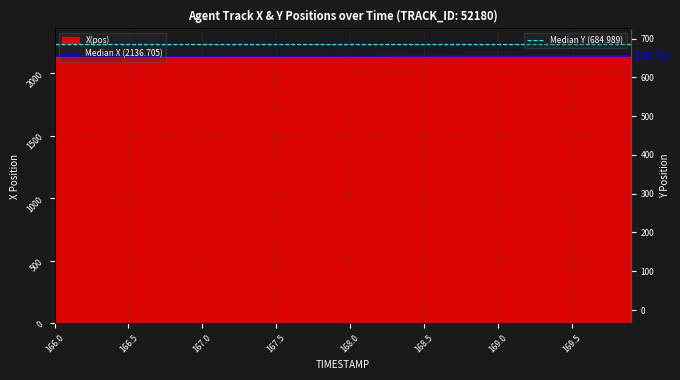

Which series changed the most between 166.0 and 166.5?

Median X (2136.705)